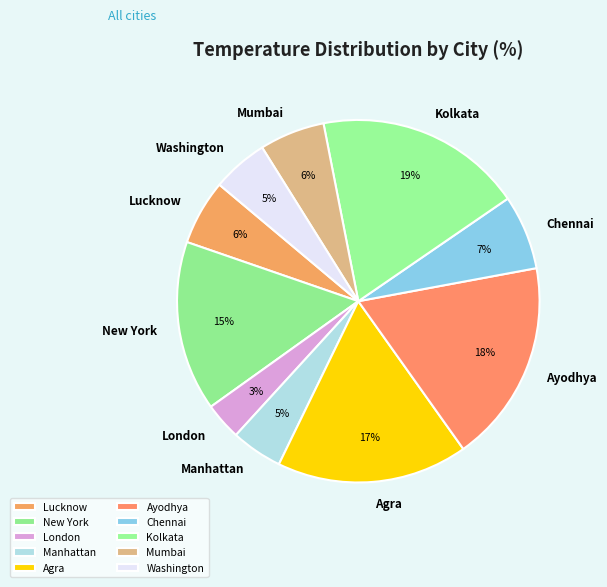

True or false: Kolkata accounts for 13% of the total.

False